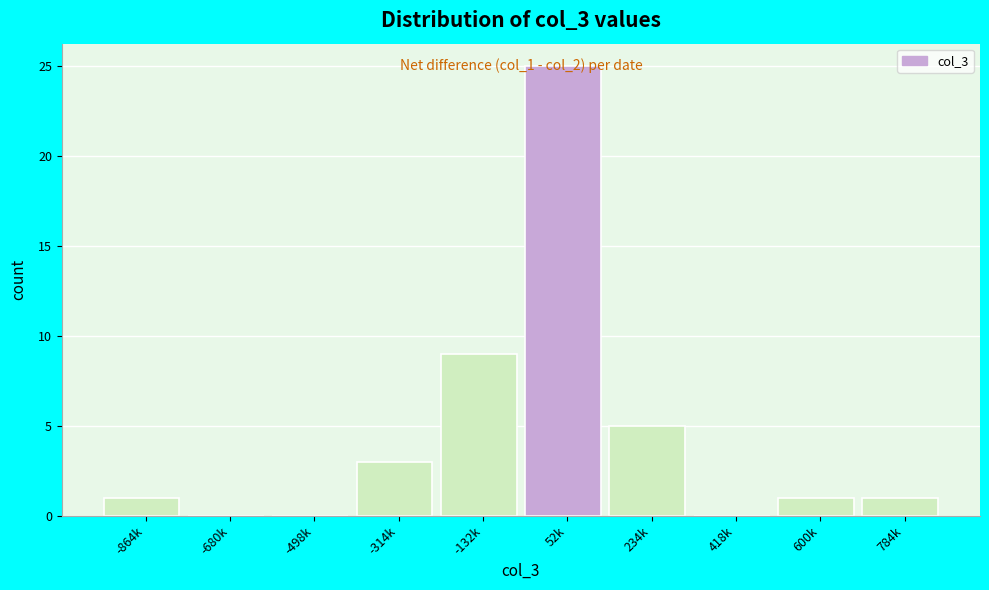

What is the maximum value shown in the chart?

25